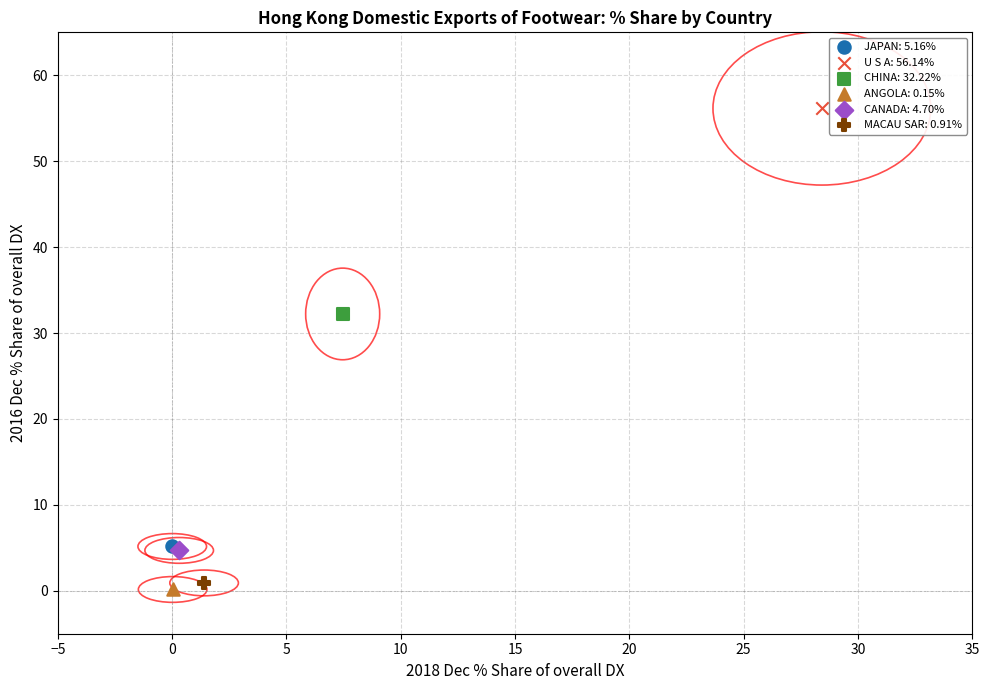

What are all the series names shown in the legend?

JAPAN: 5.16%, U S A: 56.14%, CHINA: 32.22%, ANGOLA: 0.15%, CANADA: 4.70%, MACAU SAR: 0.91%